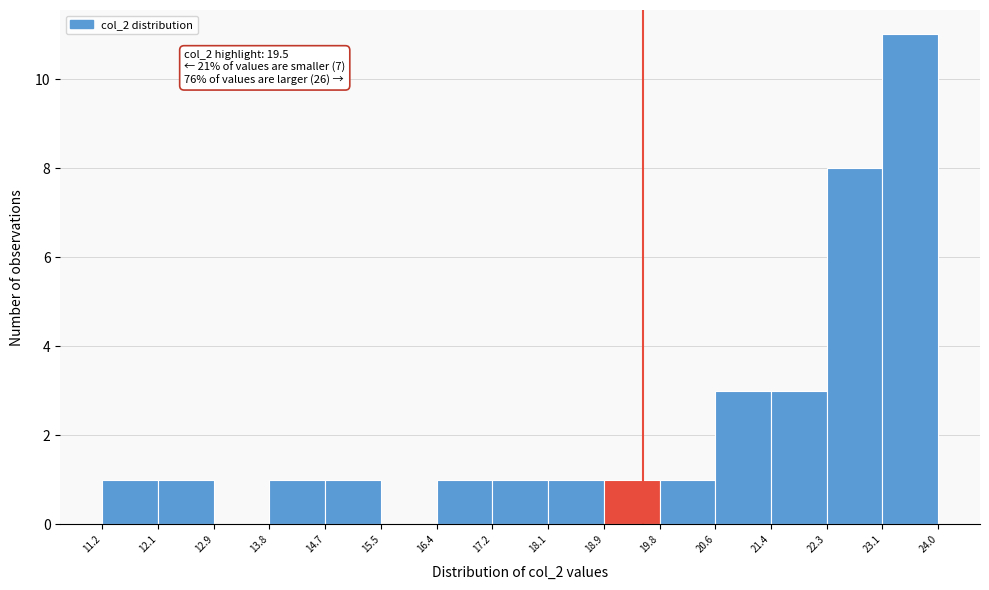

Over which range of the x-axis is the bar tallest?

23.1 to 24.0